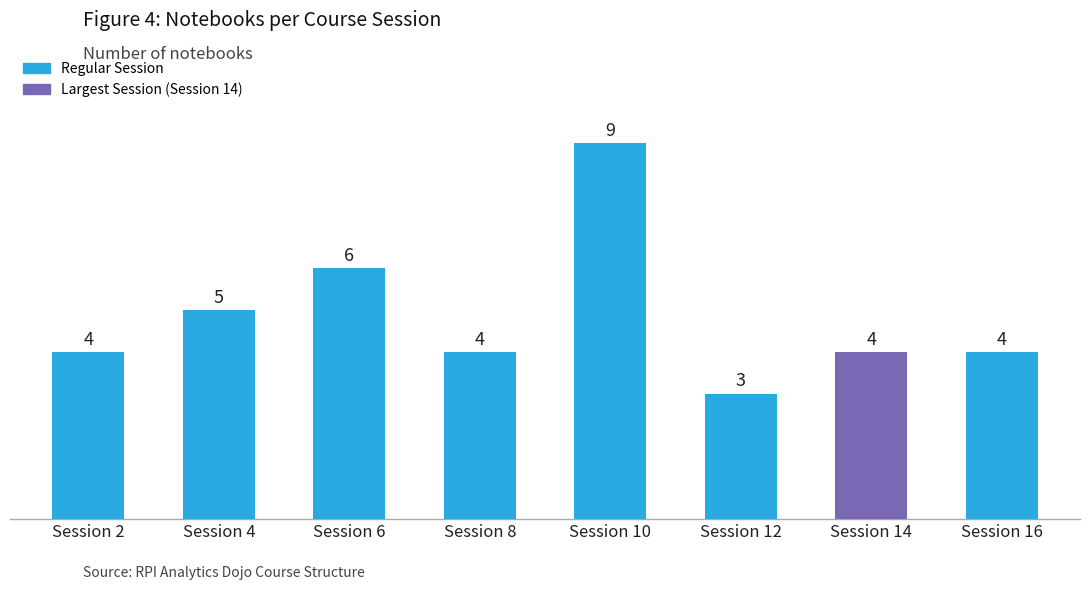

True or false: the data shows 2 at Session 8.

False